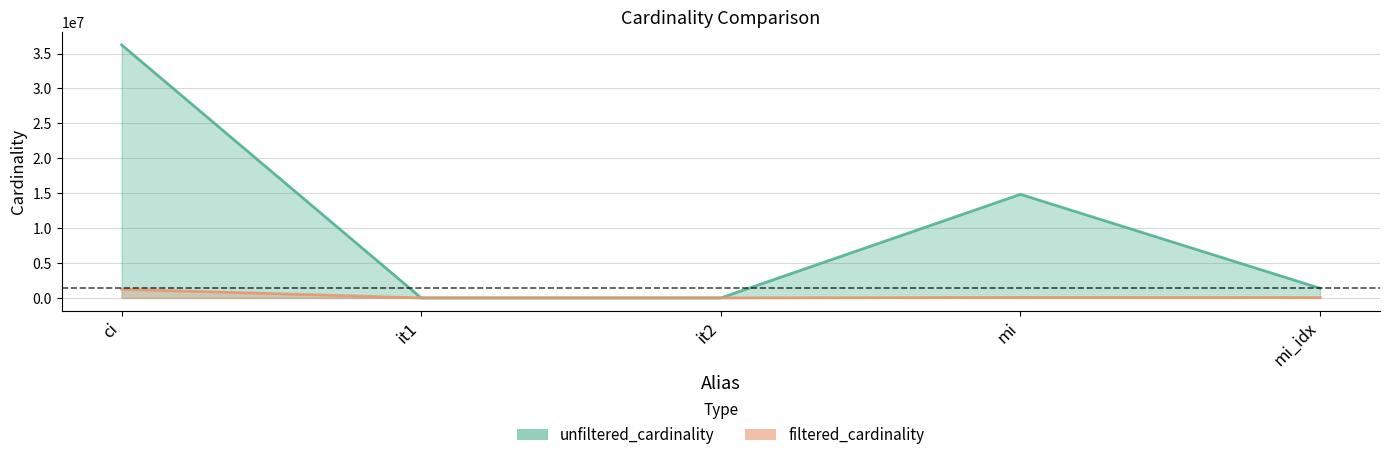

What is the value of the unfiltered_cardinality point at the 3rd from the left?

113